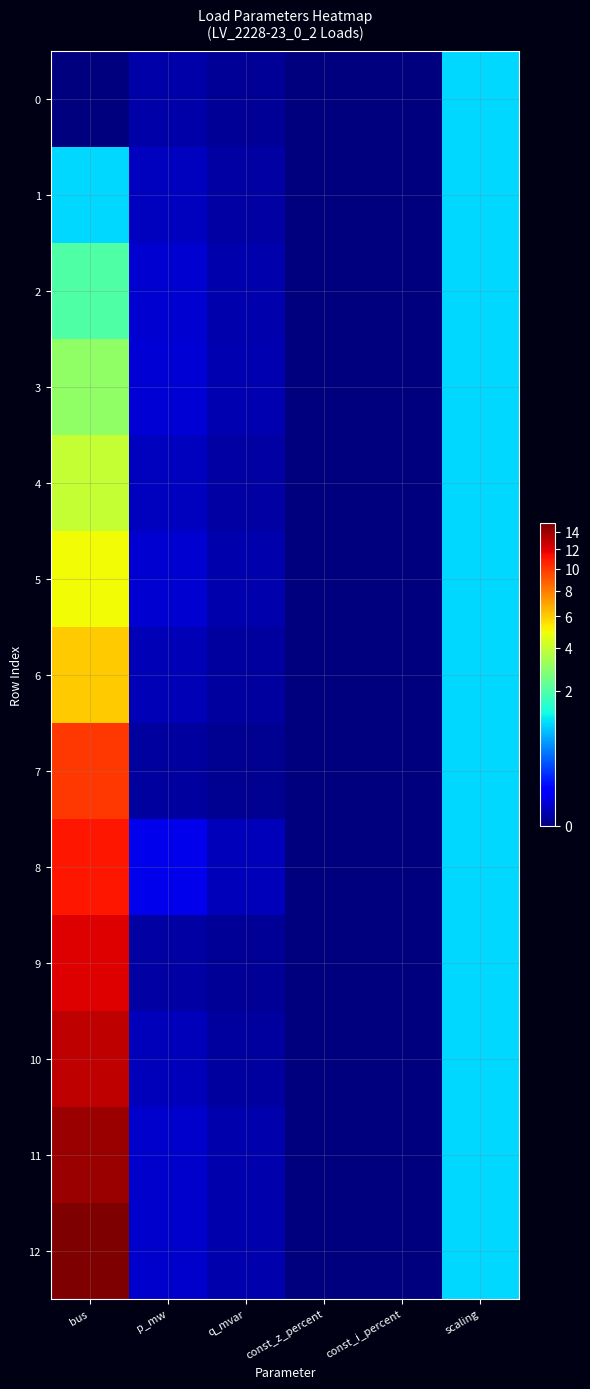

Which has a higher value, const_i_percent or scaling?

scaling